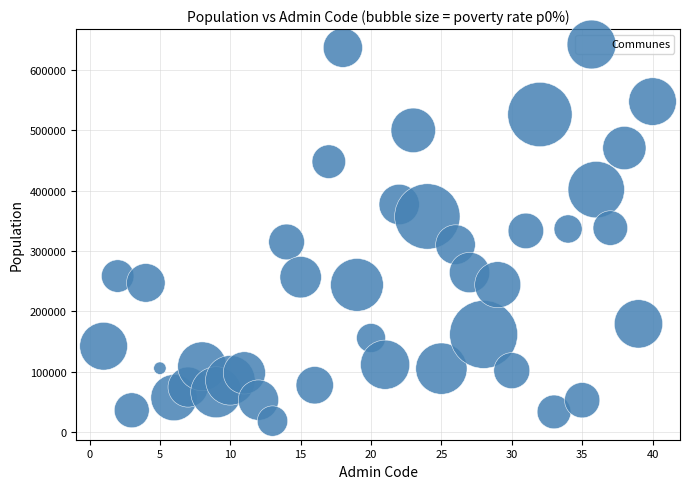

What is the range of Y values (max minus min)?

618821